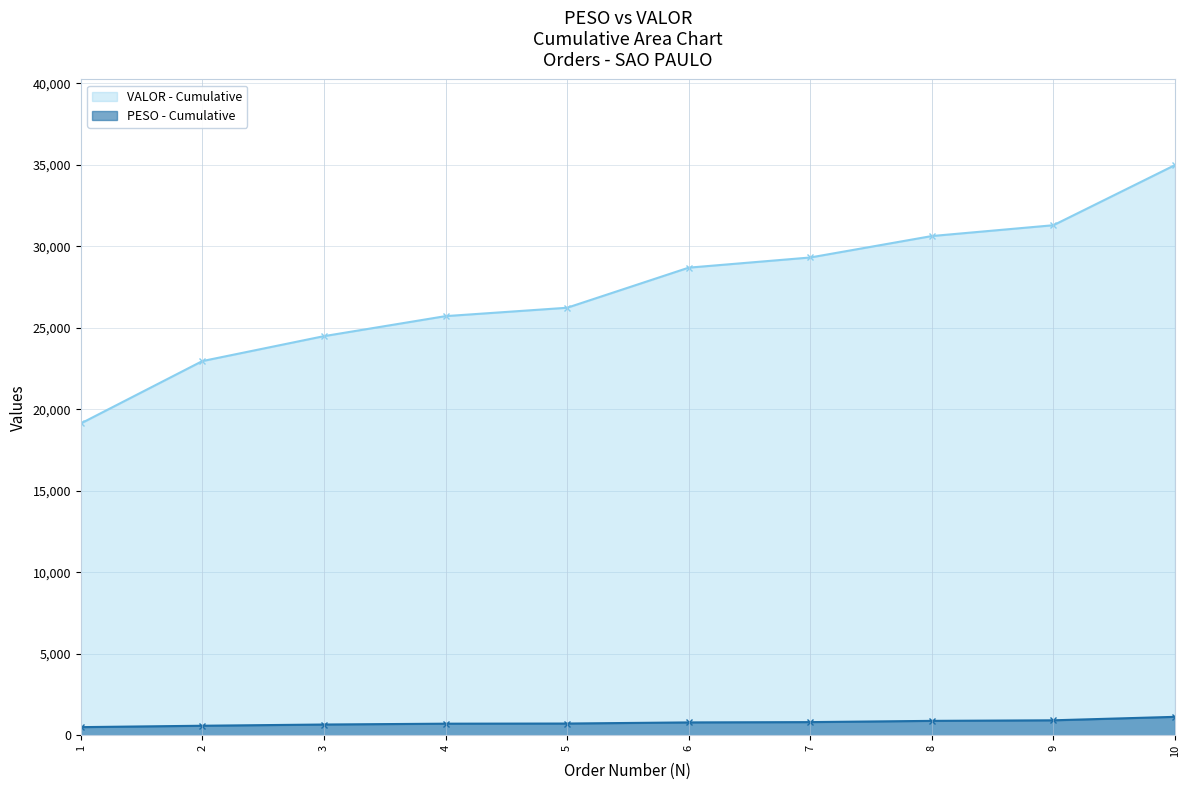

What are all the series names shown in the legend?

VALOR - Cumulative, PESO - Cumulative